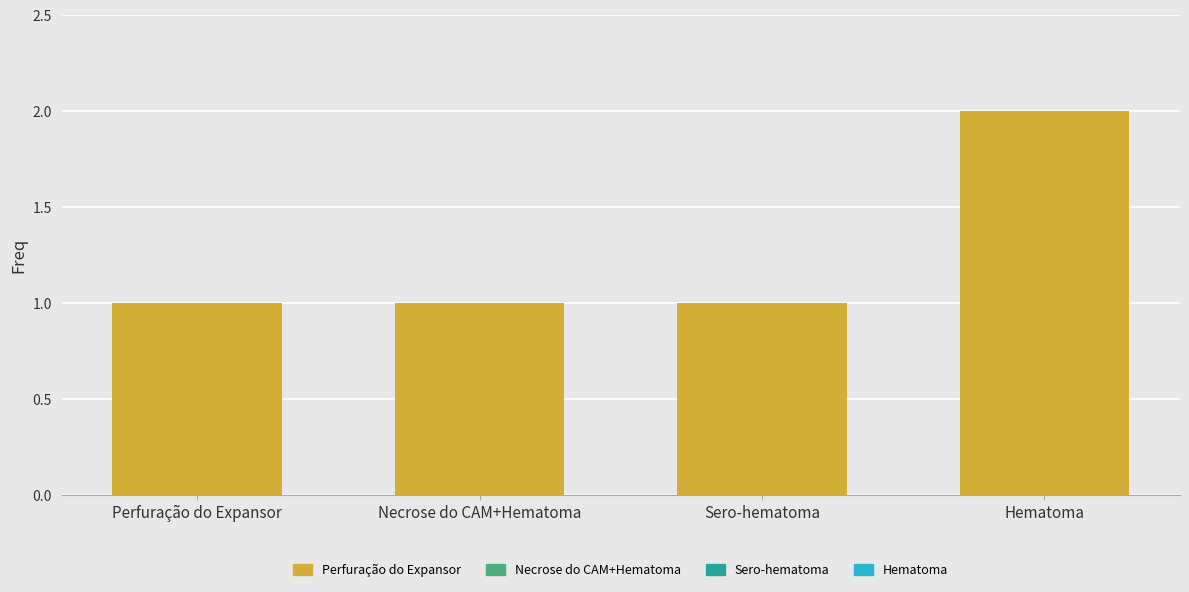

True or false: the data shows 1 at Sero-hematoma.

True